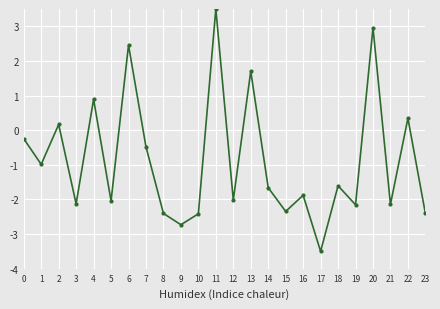

What is the difference between the values at 17 and 6?

6.0